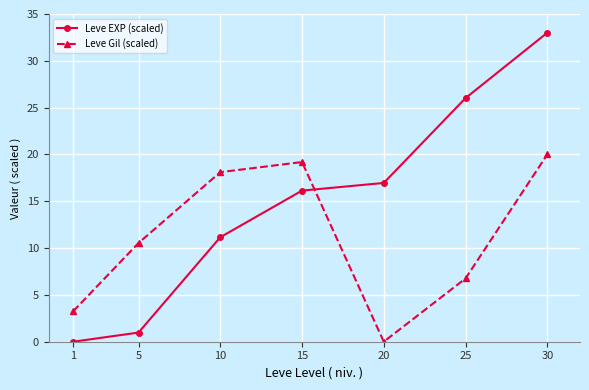

Count the number of data series in this chart.

2